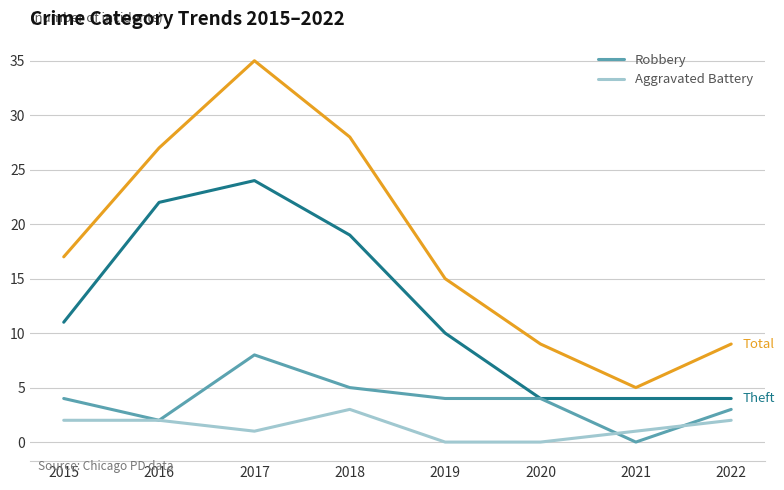

What is the total value across all series at 2018?

55